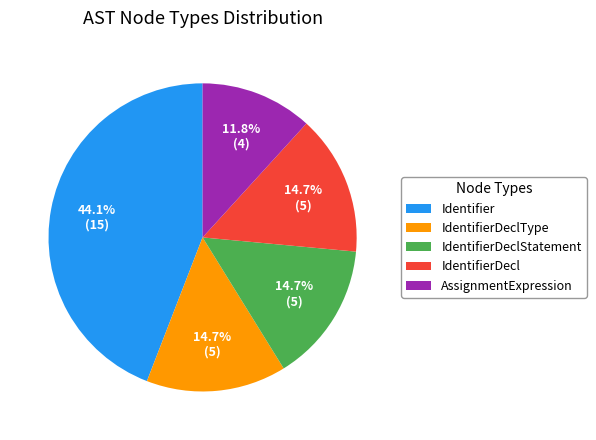

How many slices are in this pie chart?

5